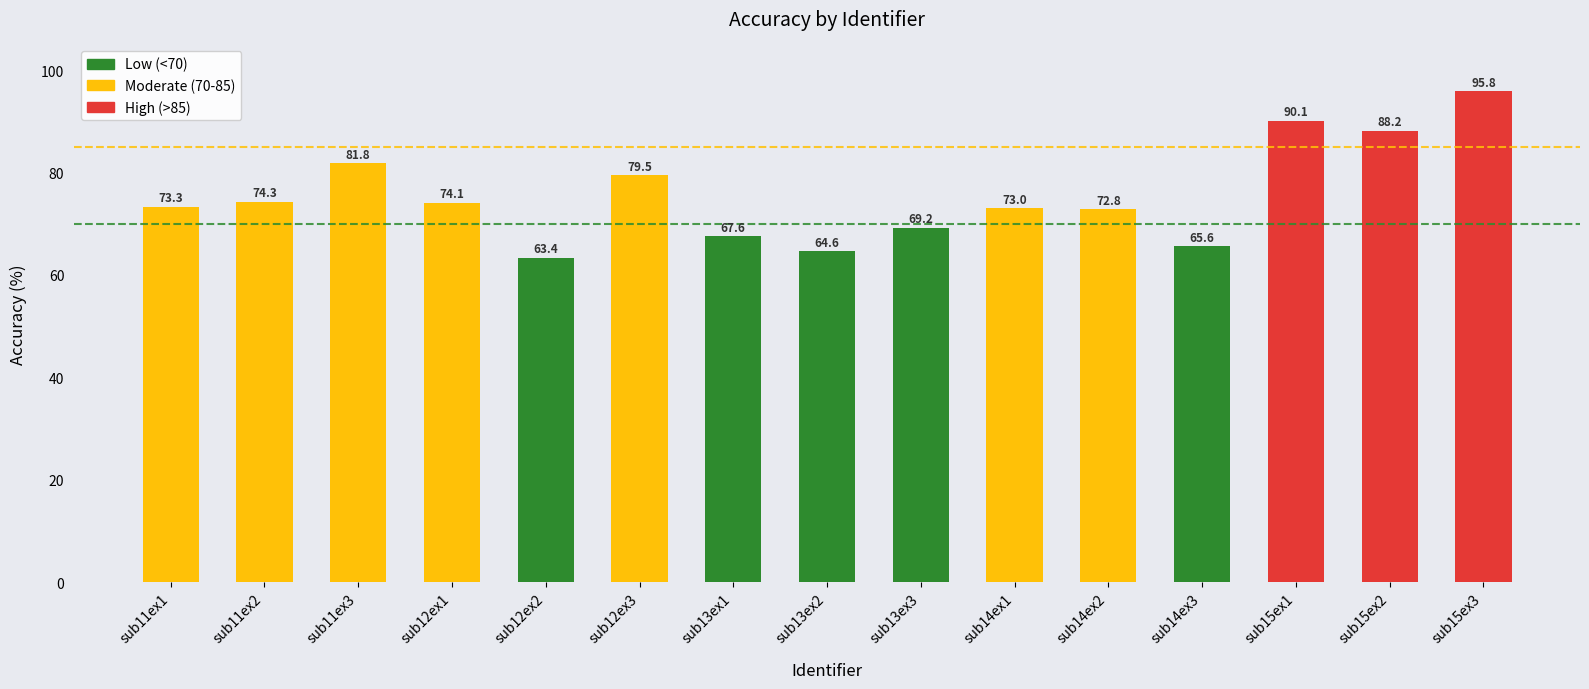

What is the sum of the values at sub12ex3 and sub13ex3?

148.7